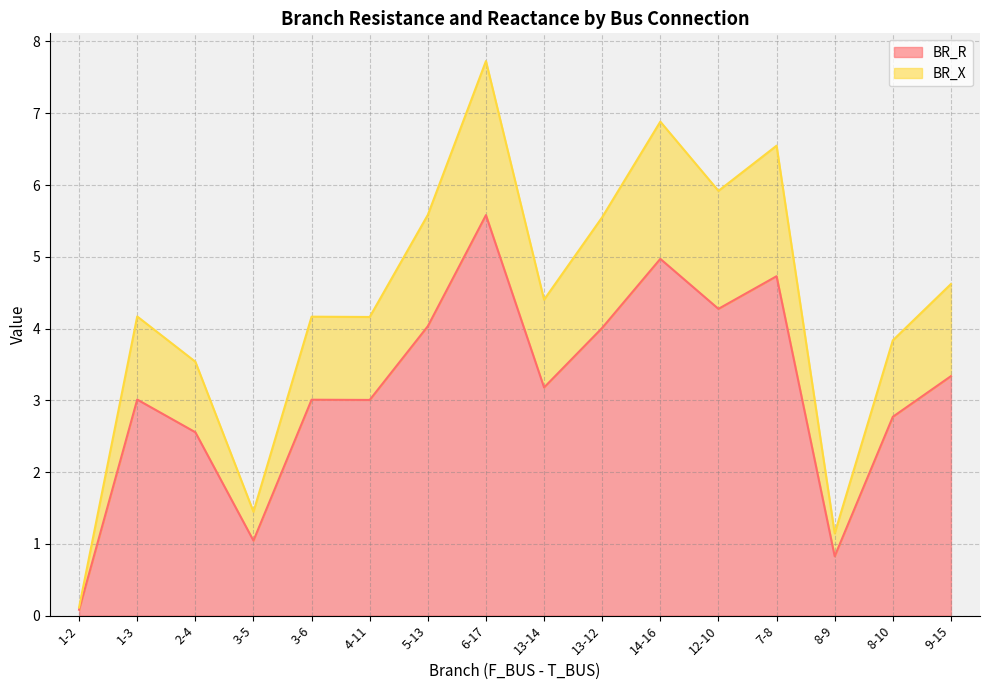

Rank the series at 14-16 from lowest to highest value.

BR_X, BR_R